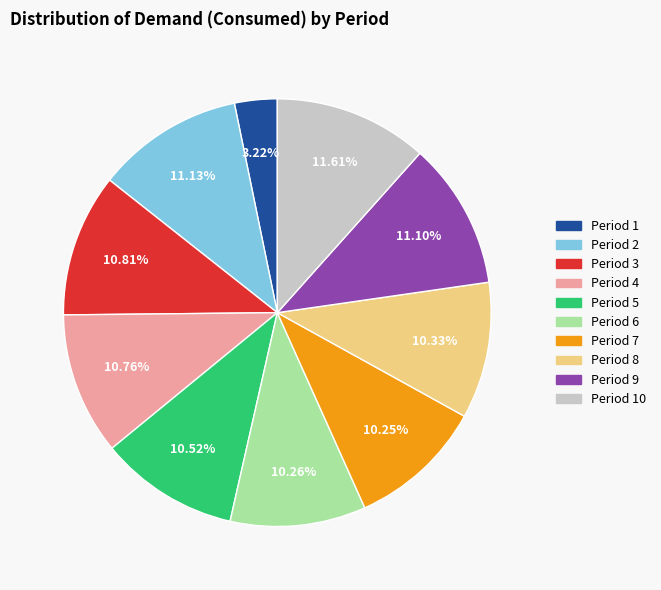

Is there any slice that represents more than half of the pie?

No